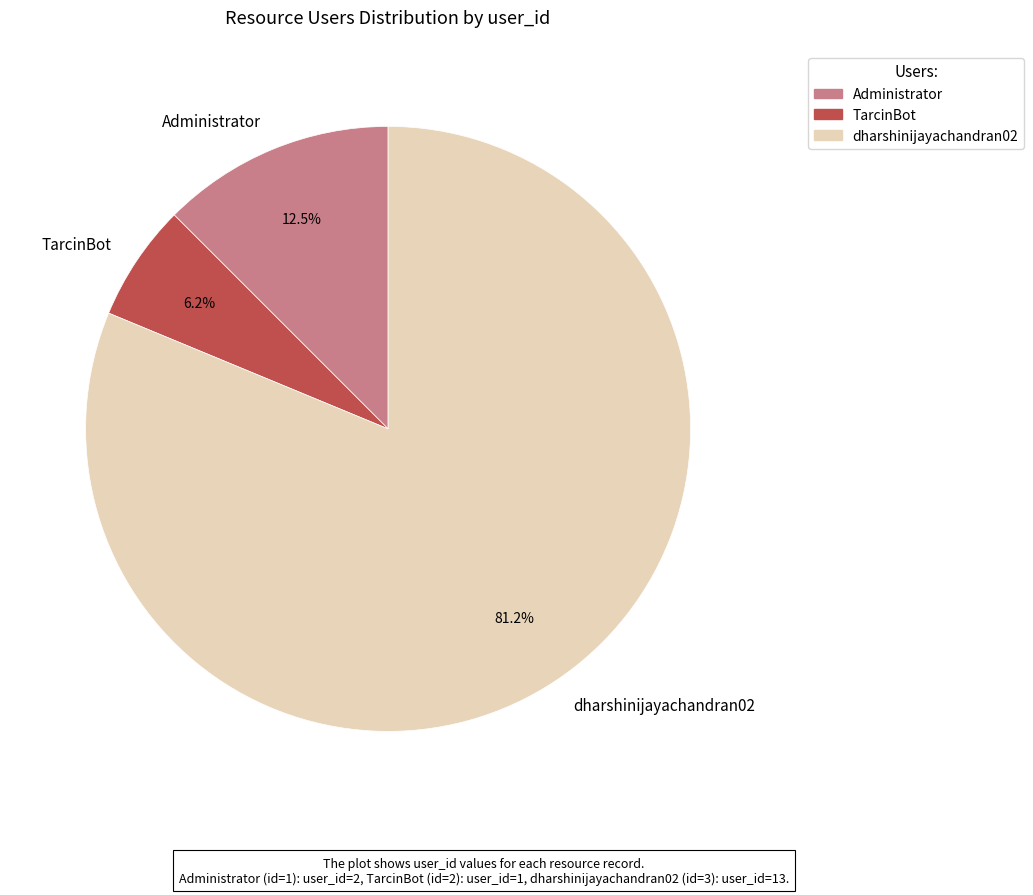

Which slice represents more than half of the pie?

dharshinijayachandran02